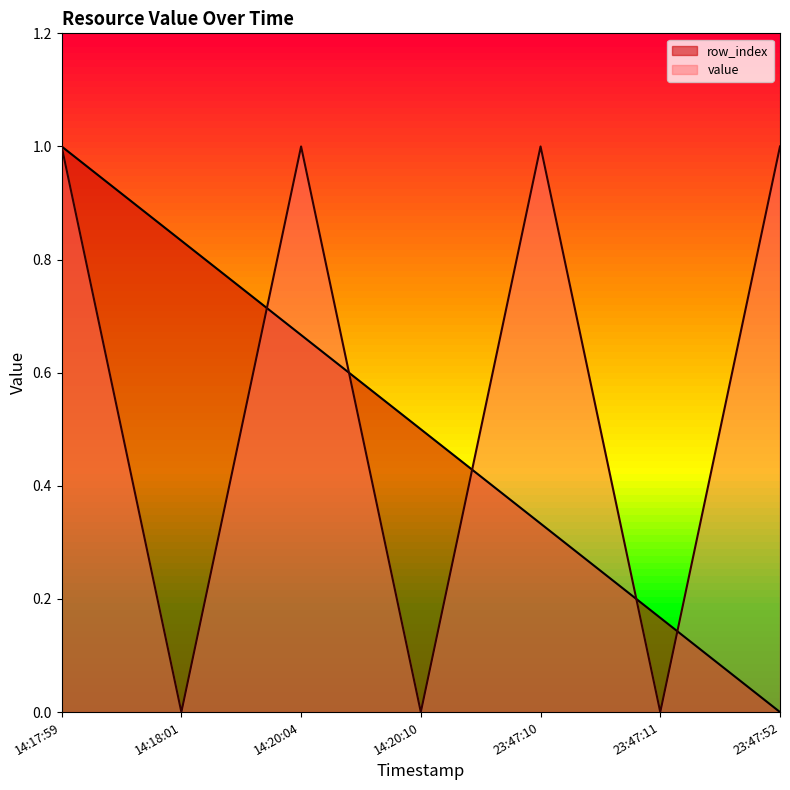

What is the label of the 3rd point from the left?

14:20:04